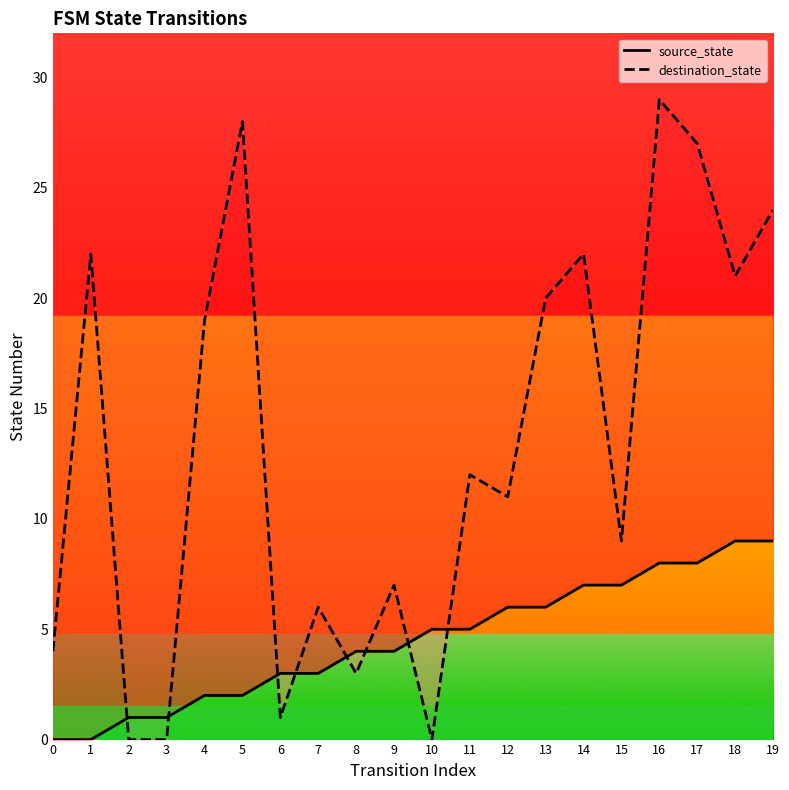

Is this an area chart (filled region under the line)?

No